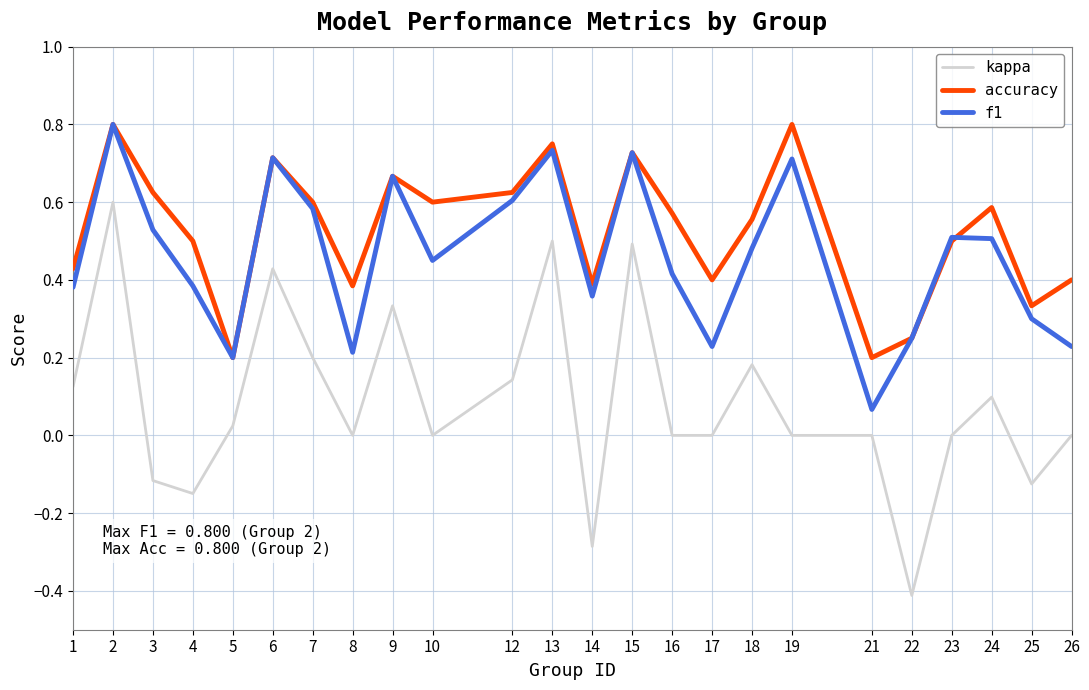

Does the chart display data point markers on the line(s)?

No